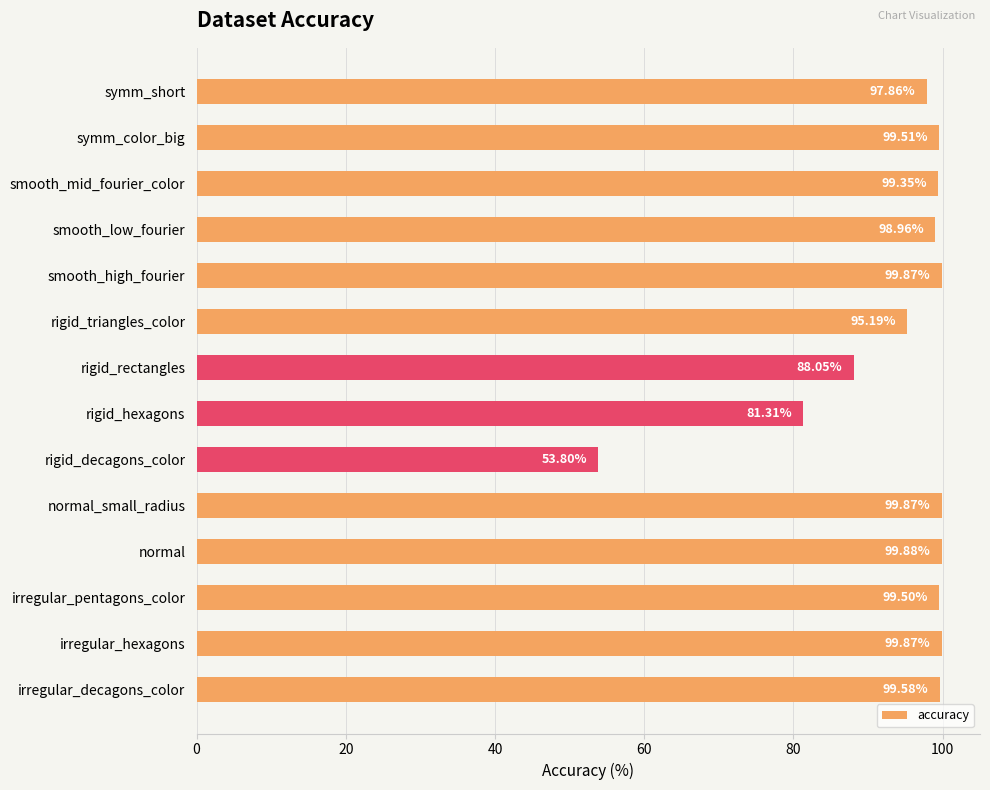

Does the chart contain stacked bars?

No